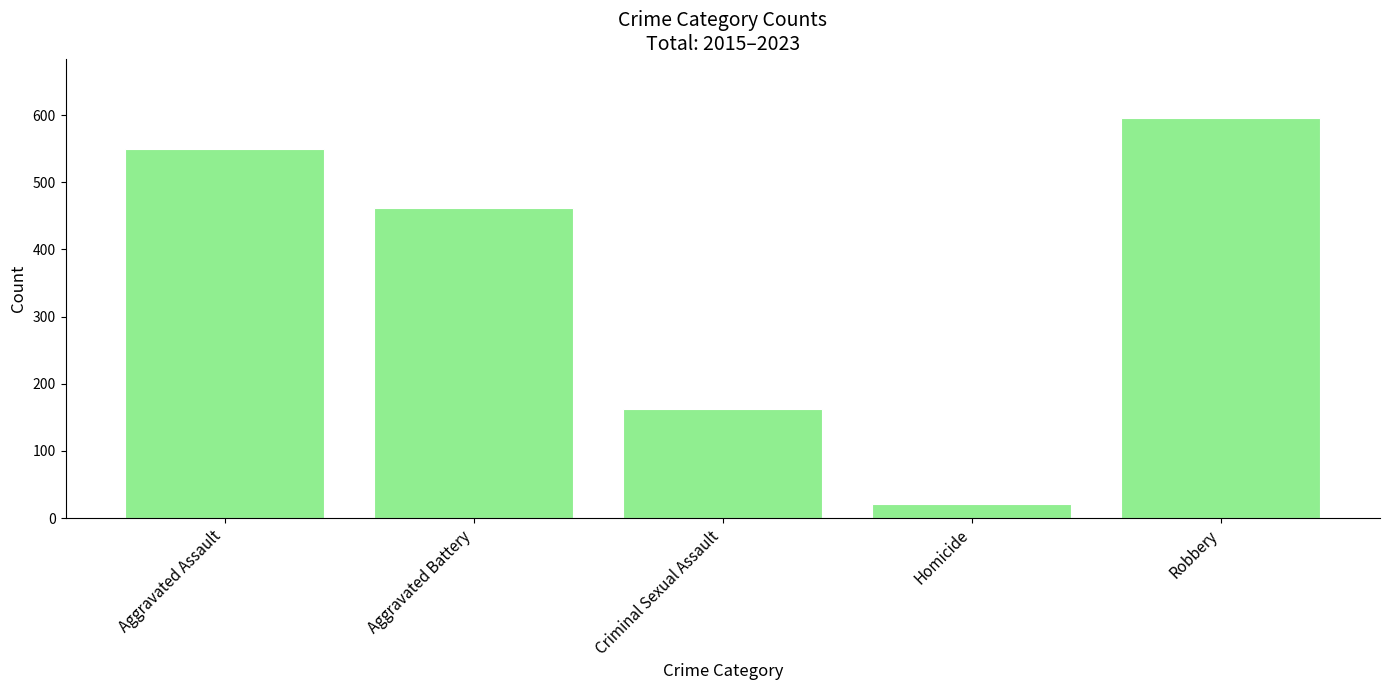

What is the maximum value shown in the chart?

595